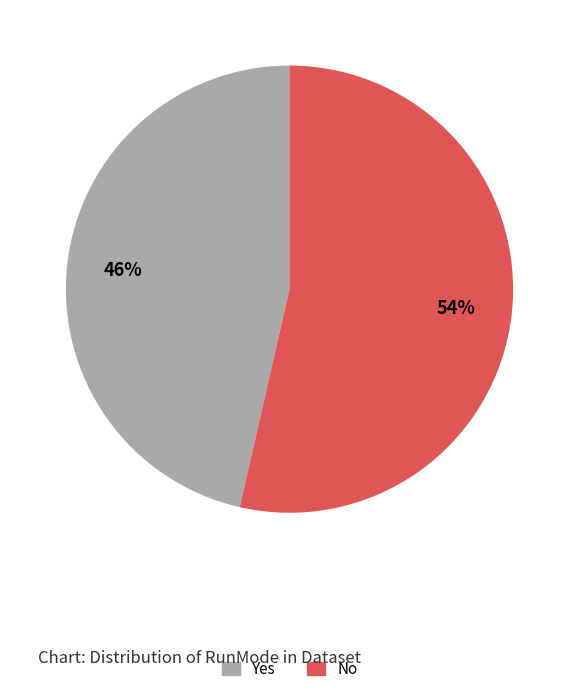

Is the sum of No and Yes greater than half?

Yes